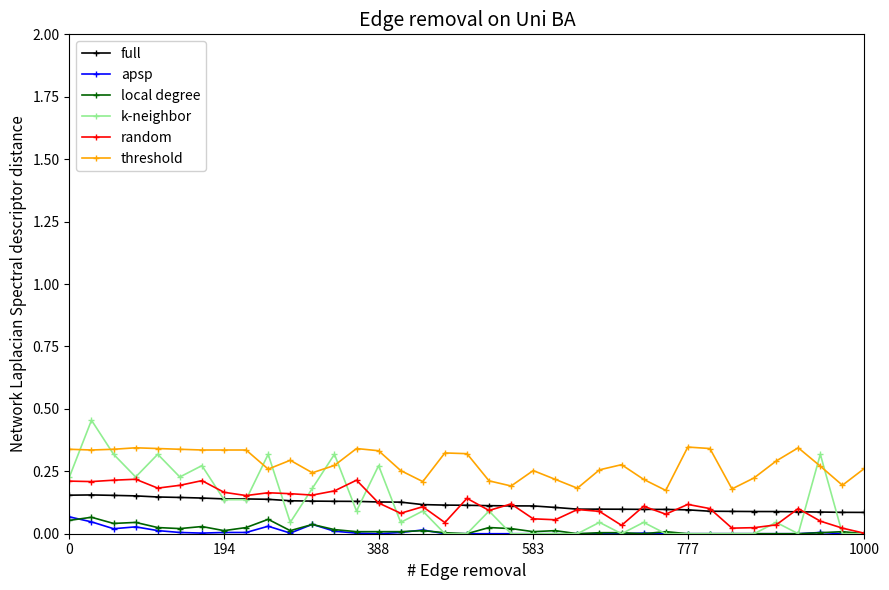

Does the chart have visible grid lines?

No